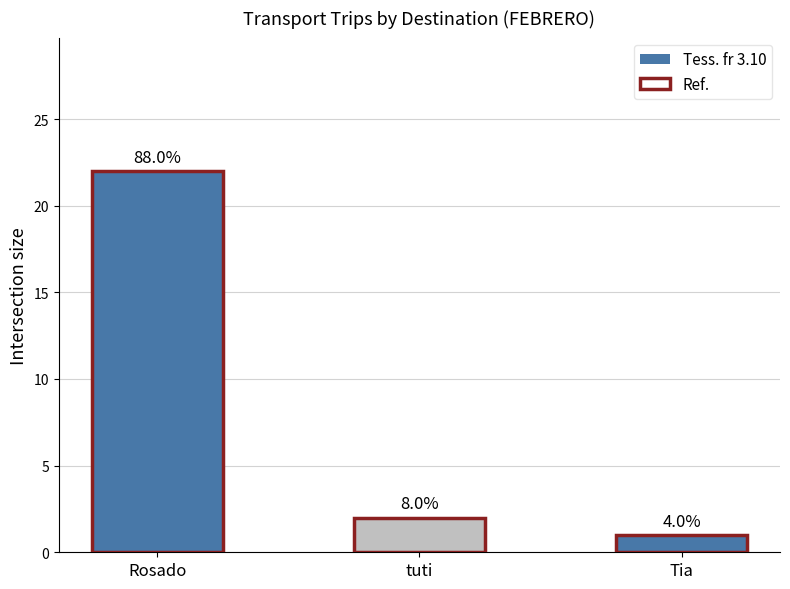

What is the smallest value displayed?

1